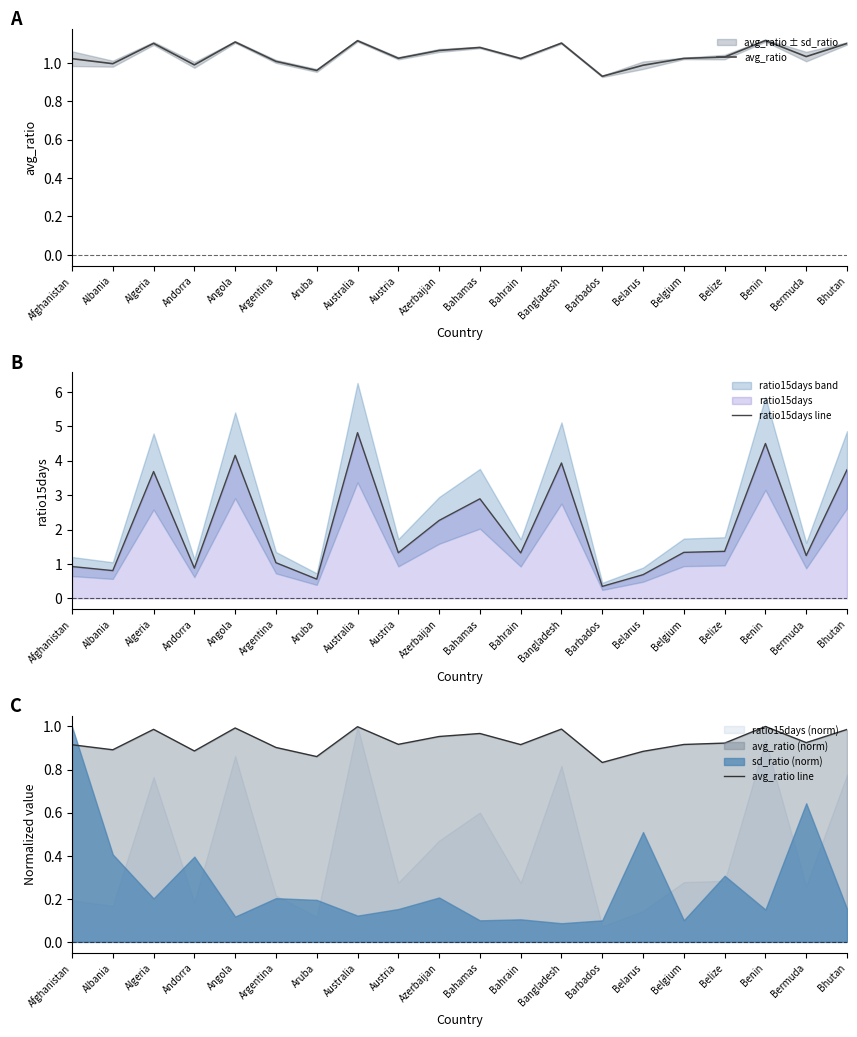

What is the difference between the second highest and minimum values in the ratio15days line series?

4.2